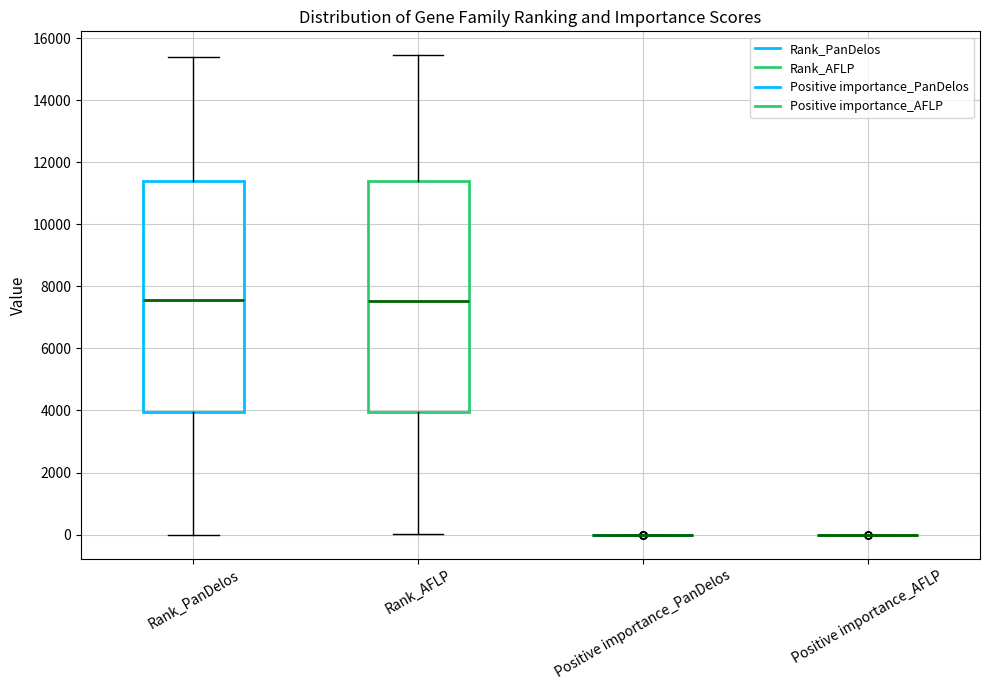

Reading left to right, read every box against the y-axis: the position of its median line, the range the box covers, and the ends of its whiskers. The values are not printed on the chart, so give them approximately, as read against the axis.

Rank_PanDelos: median 7600, box 4000 to 11400, whiskers 0 to 15400
Rank_AFLP: median 7600, box 4000 to 11400, whiskers 0 to 15400
Positive importance_PanDelos: box collapsed to a line at 0, whiskers 0 to 0
Positive importance_AFLP: box collapsed to a line at 0, whiskers 0 to 0